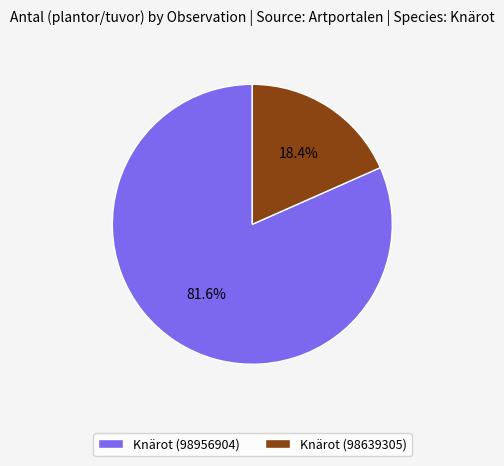

Between Knärot (98639305) and Knärot (98956904), which is larger?

Knärot (98956904)